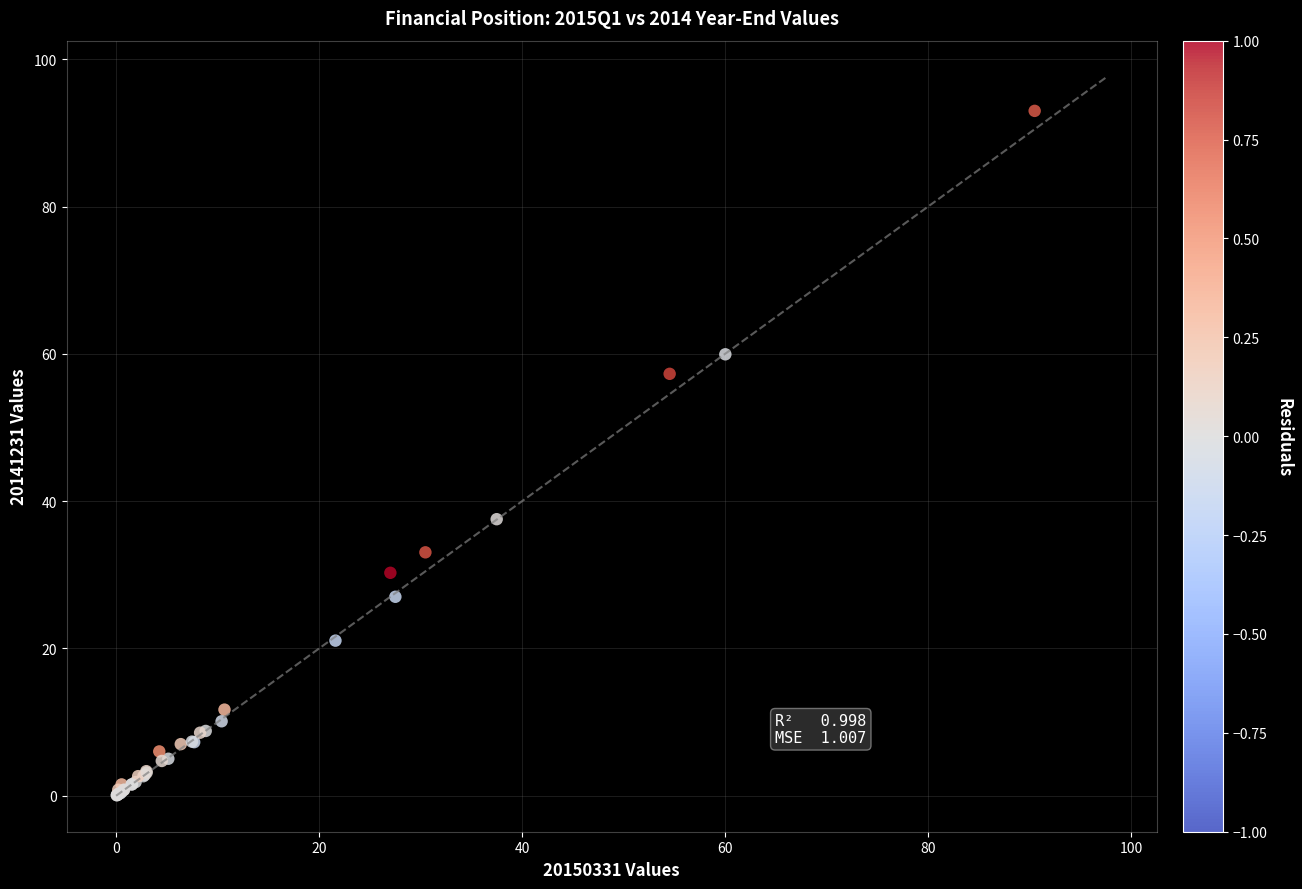

What Y value in the scatter plot is closest to 46?

37.6